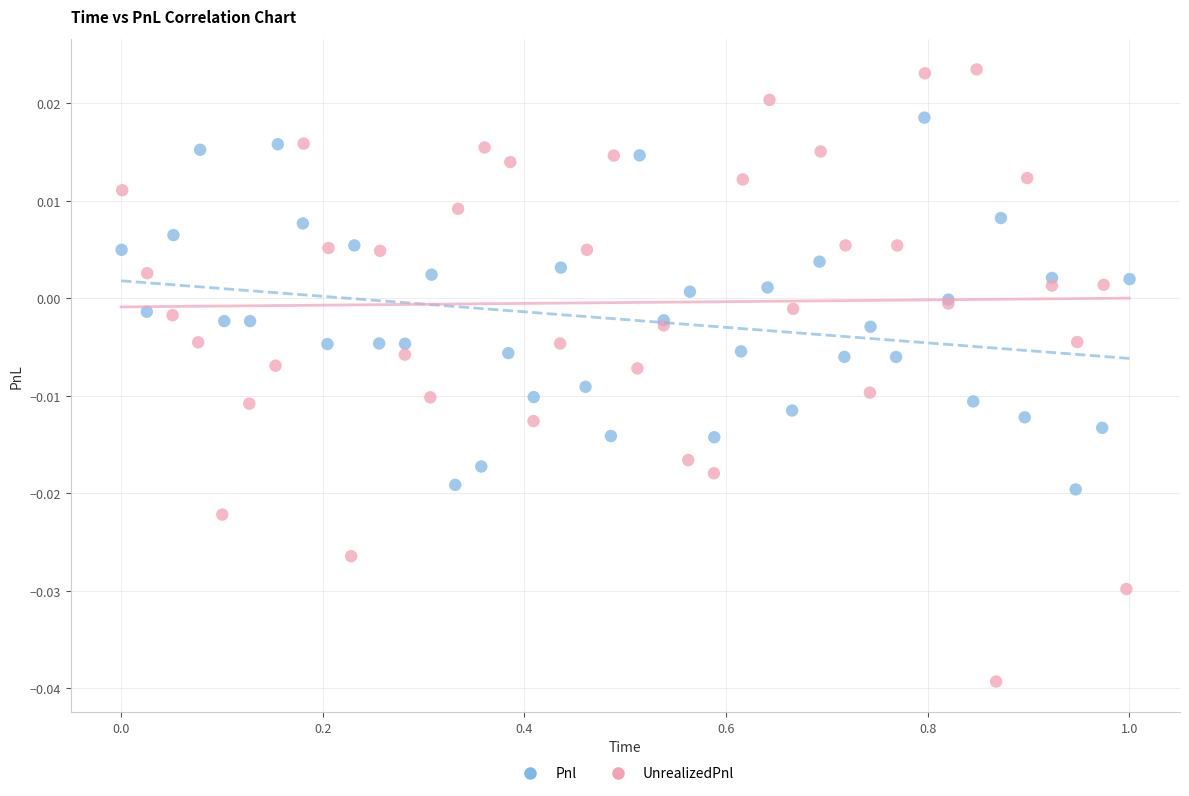

Which series contains the highest Y value?

UnrealizedPnl